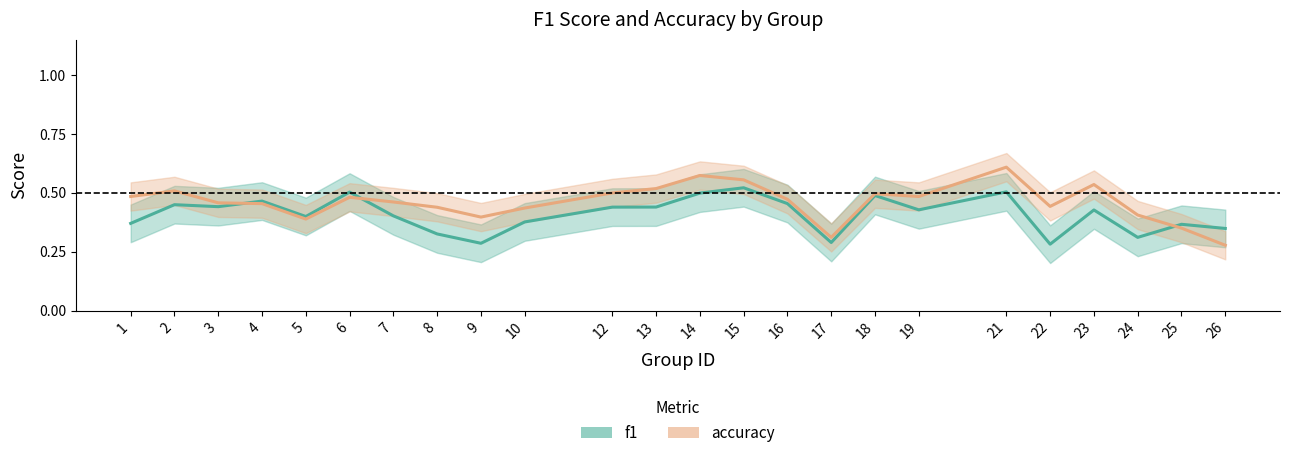

Which series has the largest range (max minus min)?

accuracy